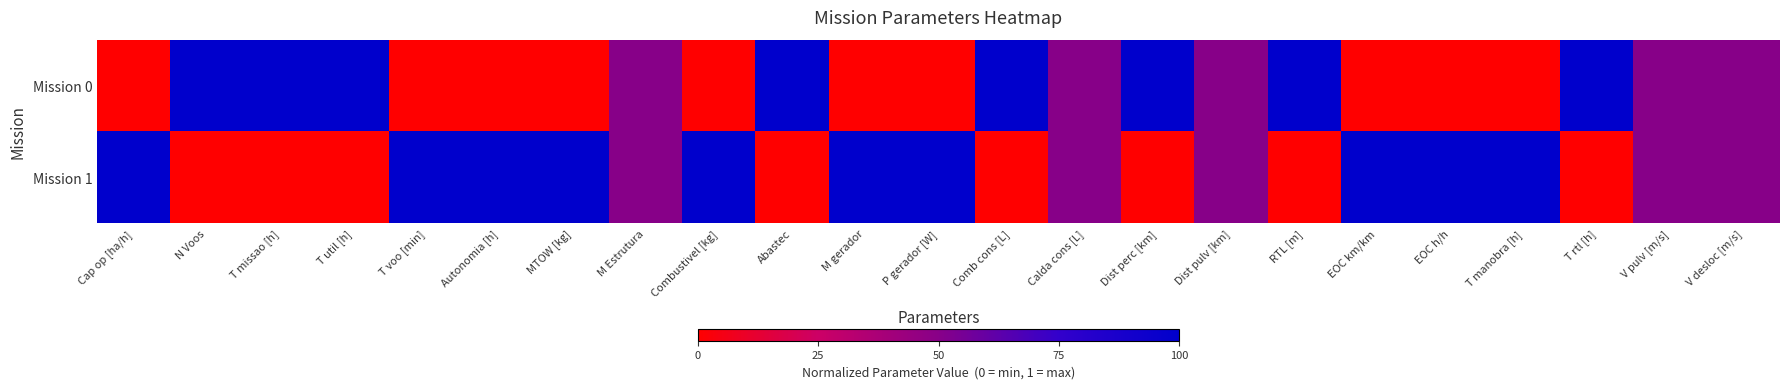

How many distinct data groups are displayed?

2